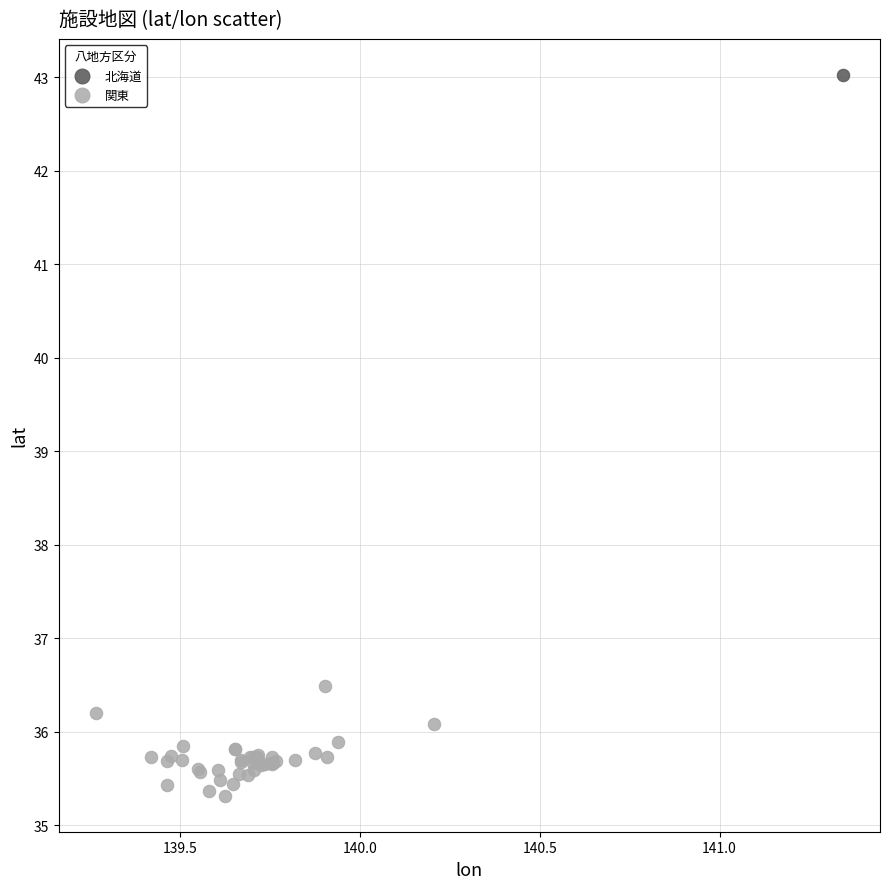

What are all the series names shown in the legend?

北海道, 関東